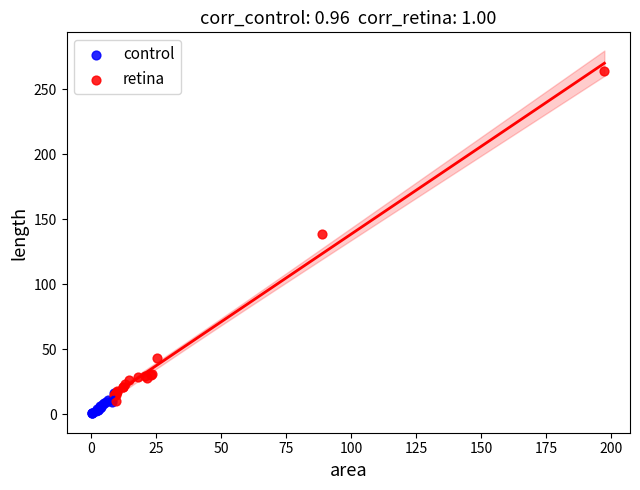

Which series contains the lowest Y value?

control